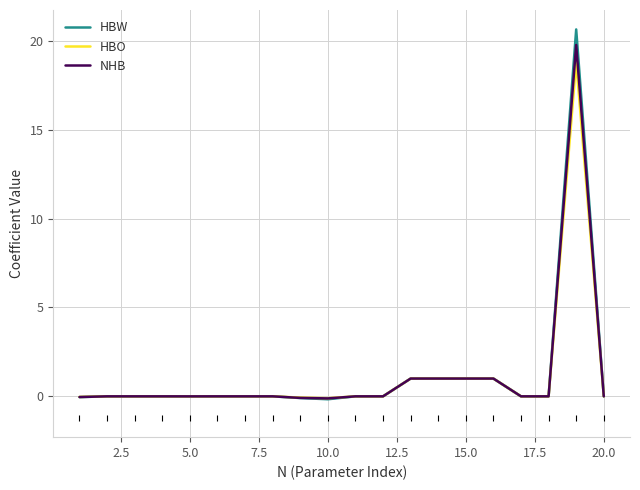

Which series has the widest spread of values?

HBW